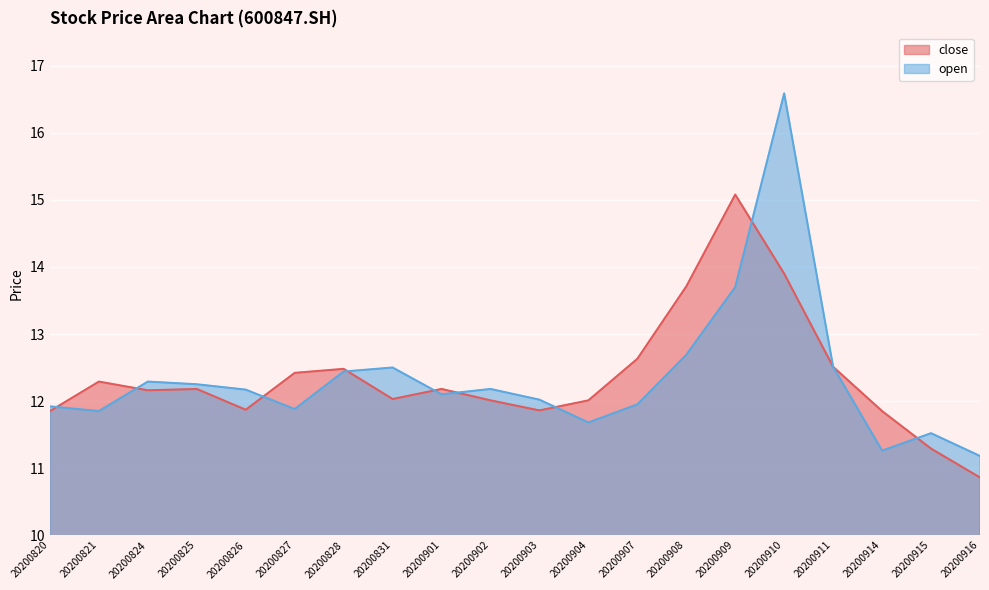

Reading left to right, what are all the values shown in this chart?

close: 20200820=11.8	20200821=12.3	20200824=12.2	20200825=12.2	20200826=11.9	20200827=12.4	20200828=12.5	20200831=12.0	20200901=12.2	20200902=12.0	20200903=11.9	20200904=12.0	20200907=12.6	20200908=13.7	20200909=15.1	20200910=13.9	20200911=12.5	20200914=11.8	20200915=11.3	20200916=10.9
open: 20200820=11.9	20200821=11.8	20200824=12.3	20200825=12.2	20200826=12.2	20200827=11.9	20200828=12.4	20200831=12.5	20200901=12.1	20200902=12.2	20200903=12.0	20200904=11.7	20200907=11.9	20200908=12.7	20200909=13.7	20200910=16.6	20200911=12.5	20200914=11.3	20200915=11.5	20200916=11.2